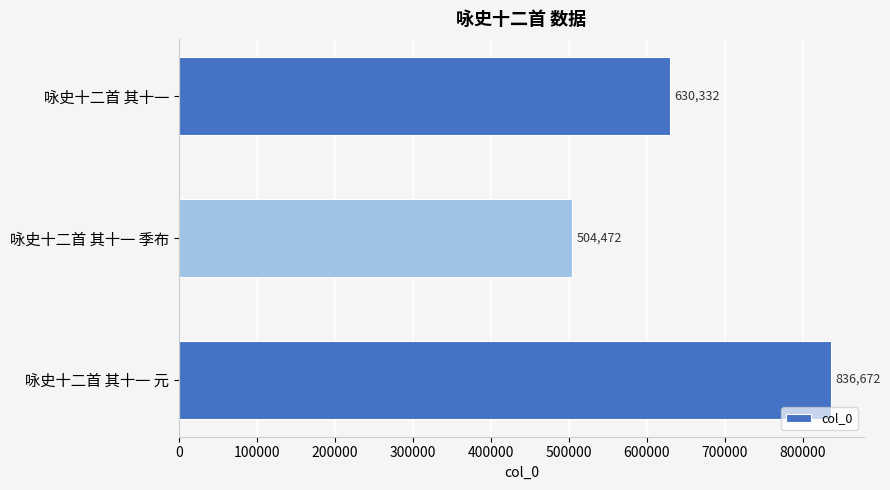

Is it true that the value at 咏史十二首 其十一 is 630332?

True